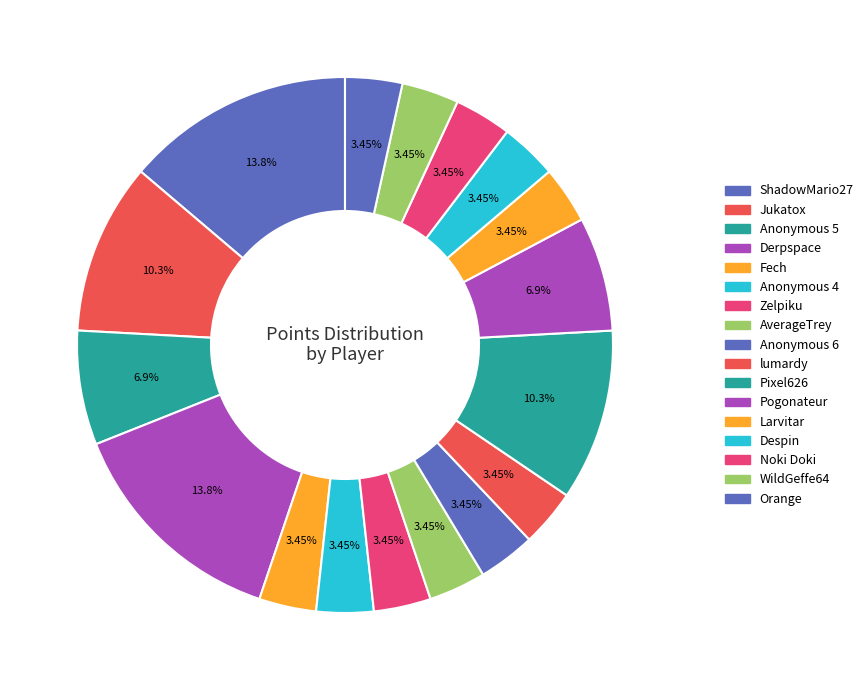

To the nearest percent, what portion does Anonymous 6 represent?

3%